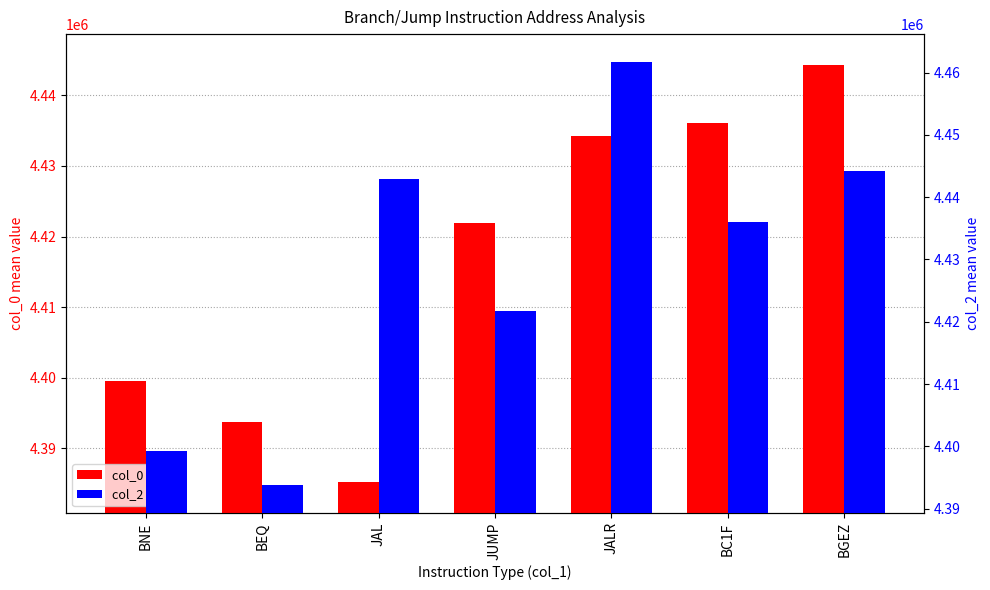

How many values in the col_2 mean series exceed 4436040?

3